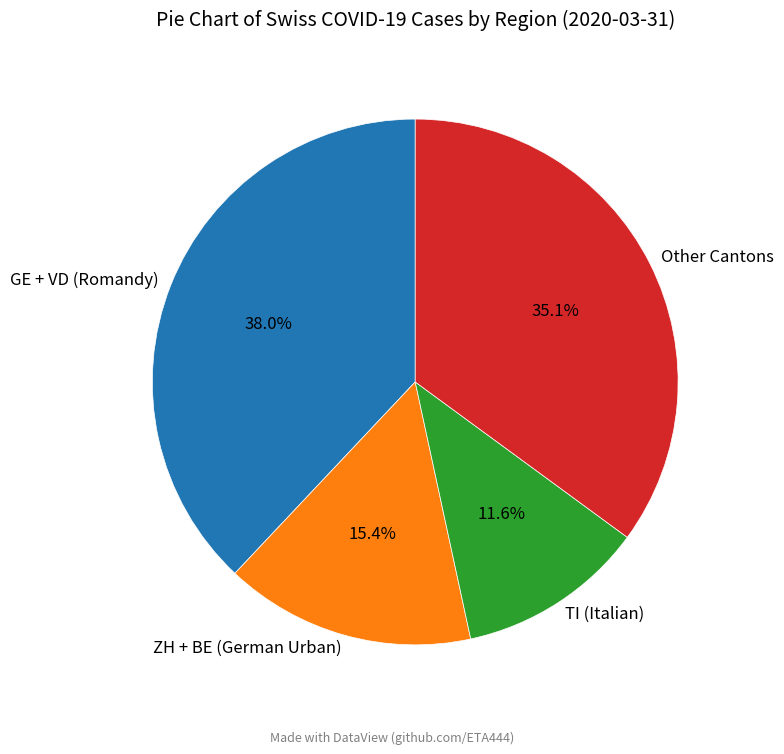

Rank the categories by value from lowest to highest.

TI (Italian), ZH + BE (German Urban), Other Cantons, GE + VD (Romandy)